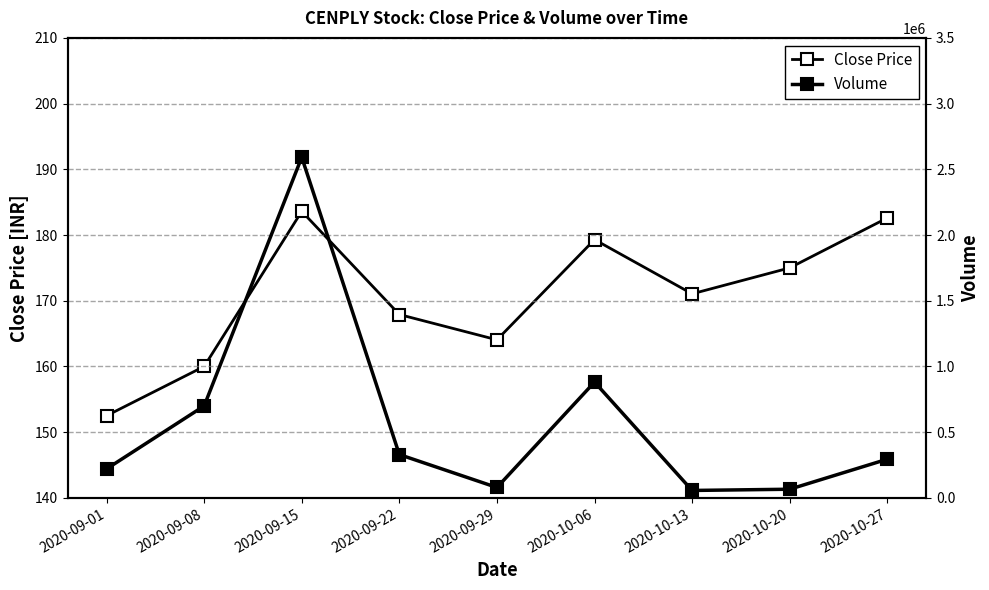

At how many categories does at least one series exceed 2569733?

1